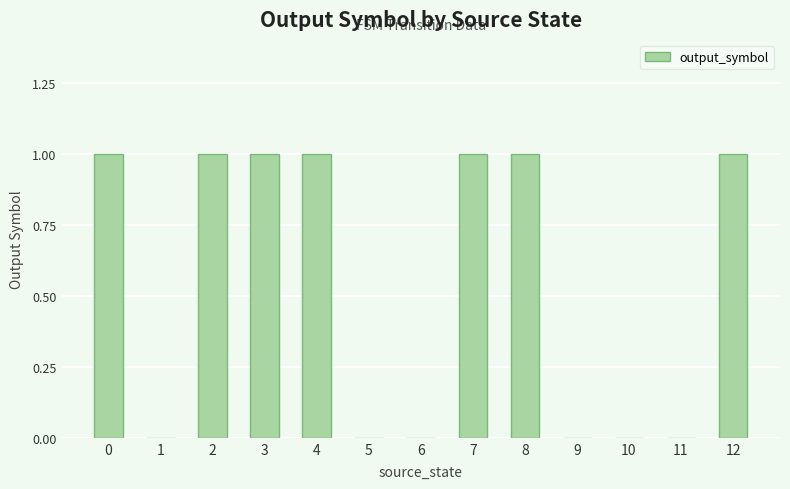

Approximately how many times larger is the value at 4 compared to 3?

1.0